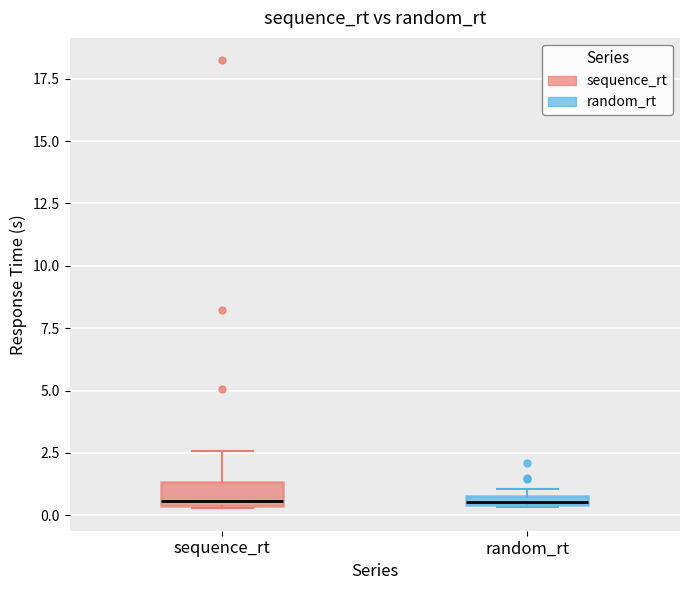

Which box is the tallest, from its lower edge to its upper edge?

sequence_rt